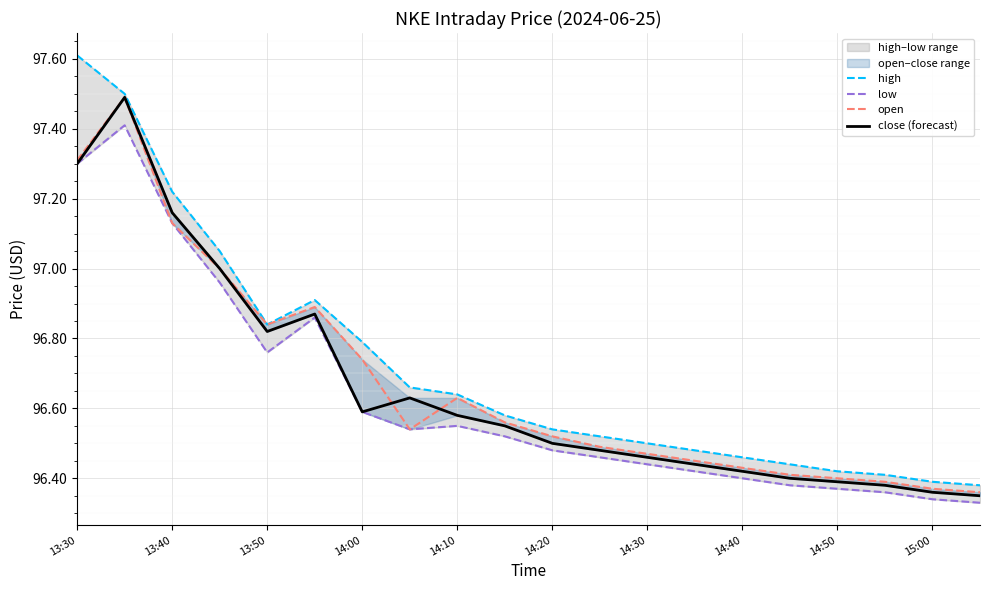

At how many categories does at least one series exceed 96?

20